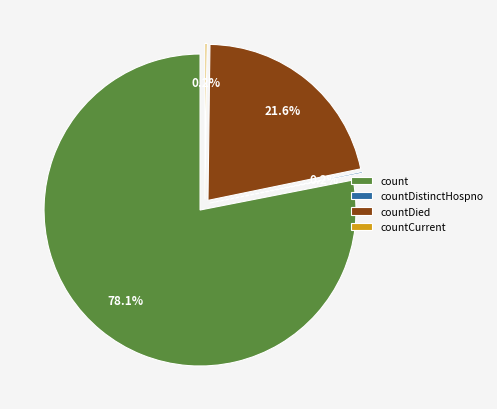

Is it true that countCurrentSuspected is 0% of the pie?

True